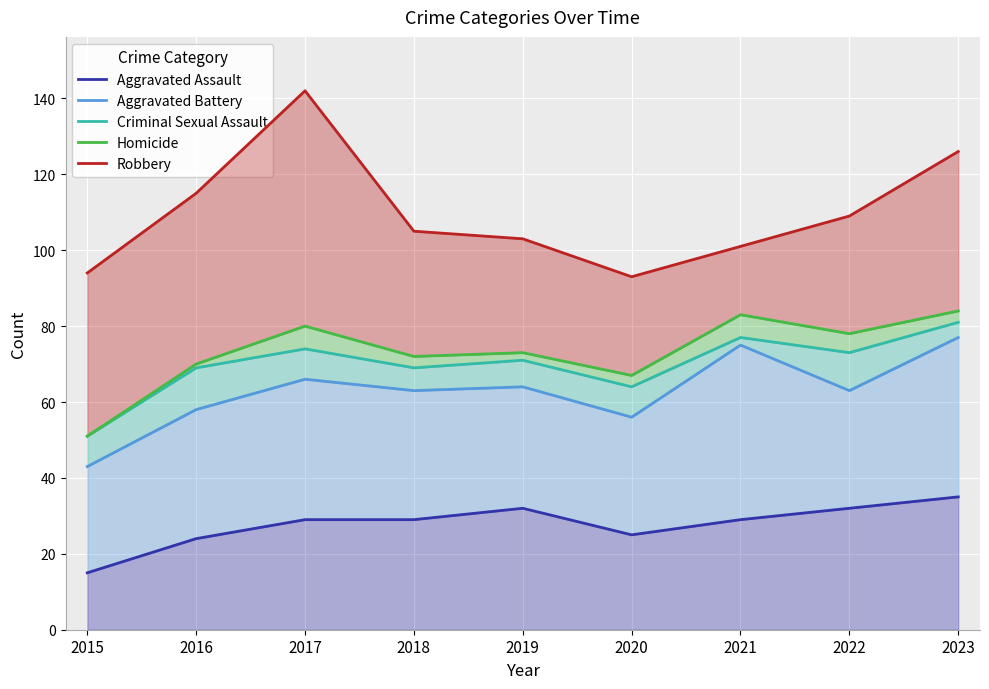

The Homicide series shows 125 at 2018. True or false?

False